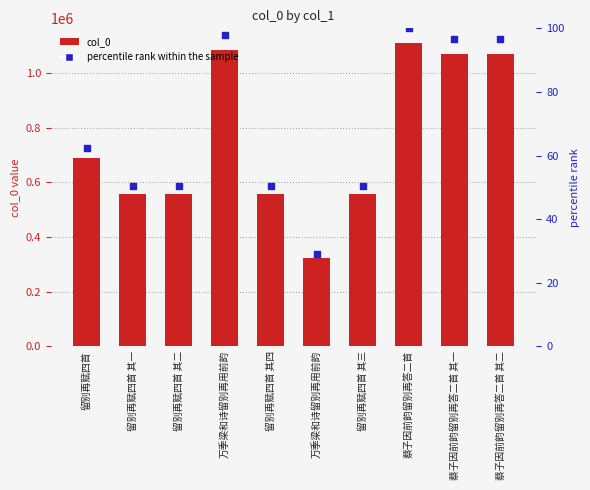

At which category is the sum across all series the highest?

蔡子因前韵留别再答二首